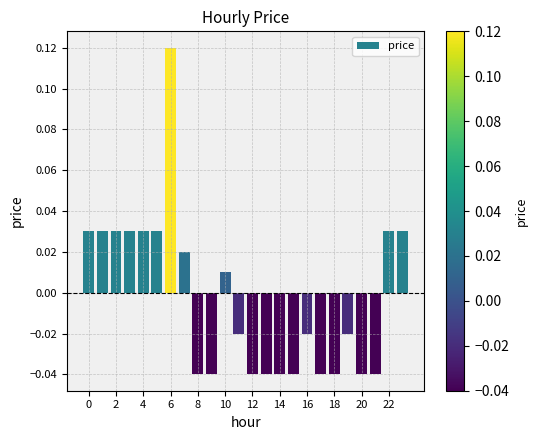

How many values are below zero?

13